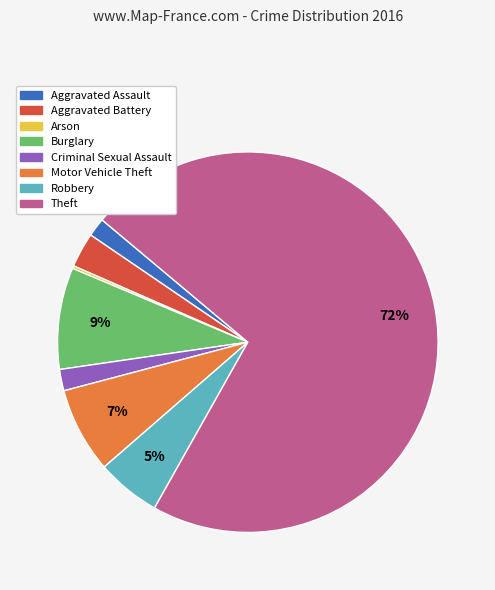

Between Theft and Aggravated Assault, which is larger?

Theft